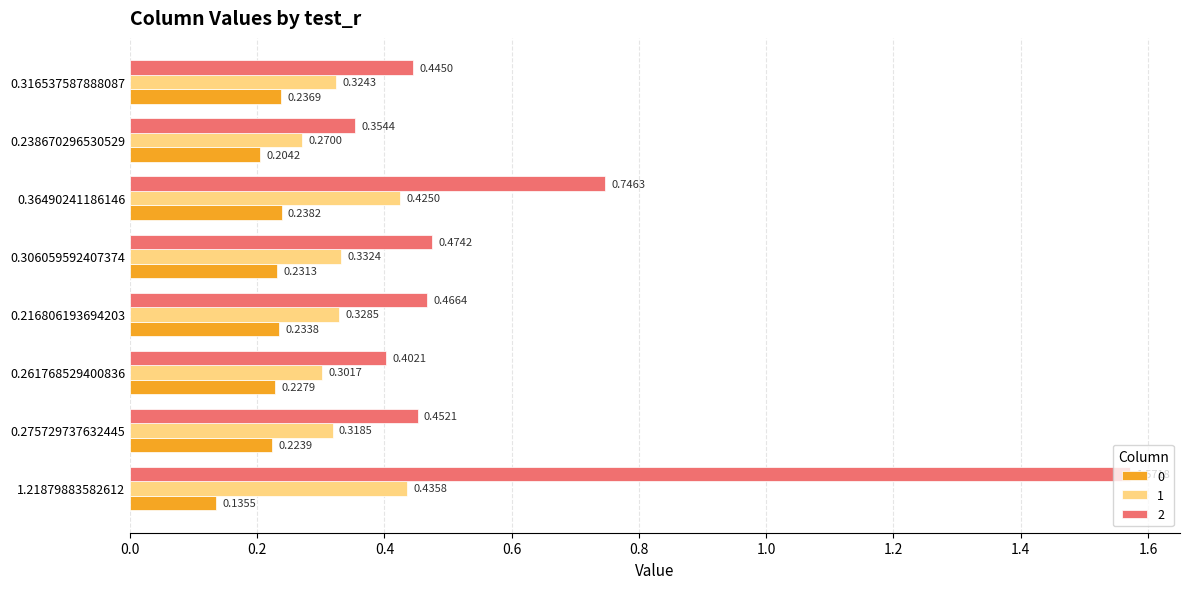

List the series in order of their peak value, highest first.

2, 1, 0